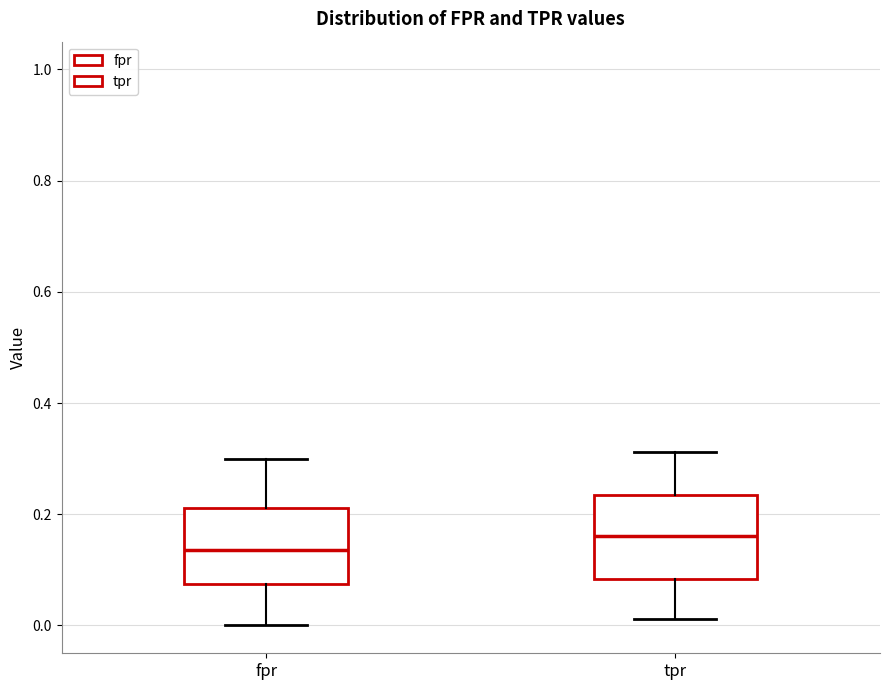

Reading left to right, read every box against the y-axis: the position of its median line, the range the box covers, and the ends of its whiskers. The values are not printed on the chart, so give them approximately, as read against the axis.

fpr: median 0.14, box 0.08 to 0.22, whiskers 0.00 to 0.30
tpr: median 0.16, box 0.08 to 0.24, whiskers 0.02 to 0.32